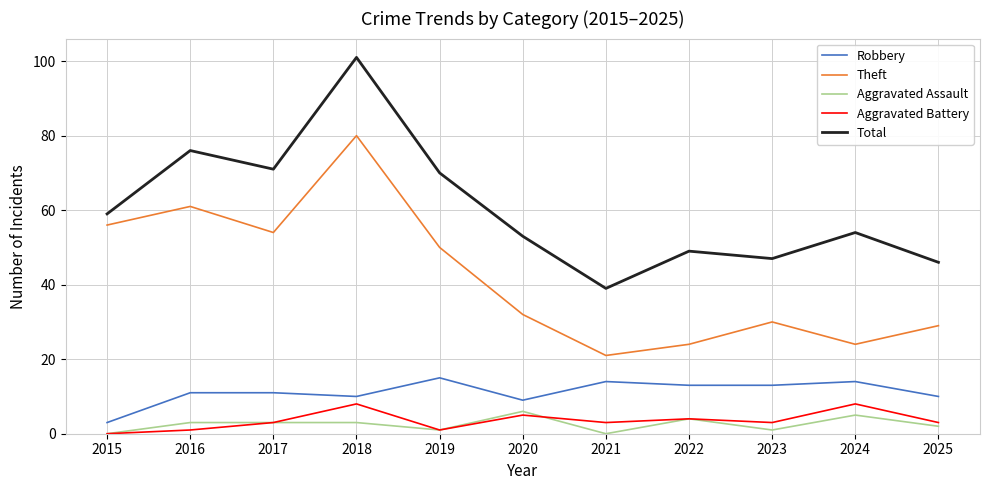

What is the difference between the maximum and minimum values in the Aggravated Assault series?

6